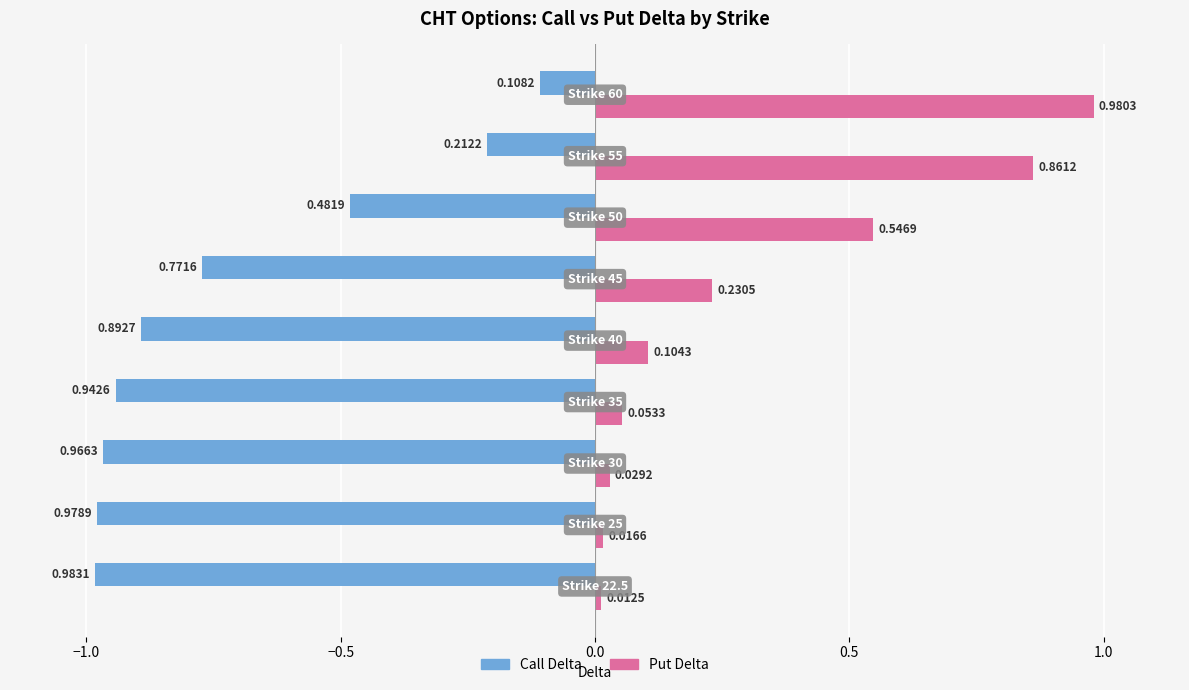

What is the average value of the Put Delta series?

0.3